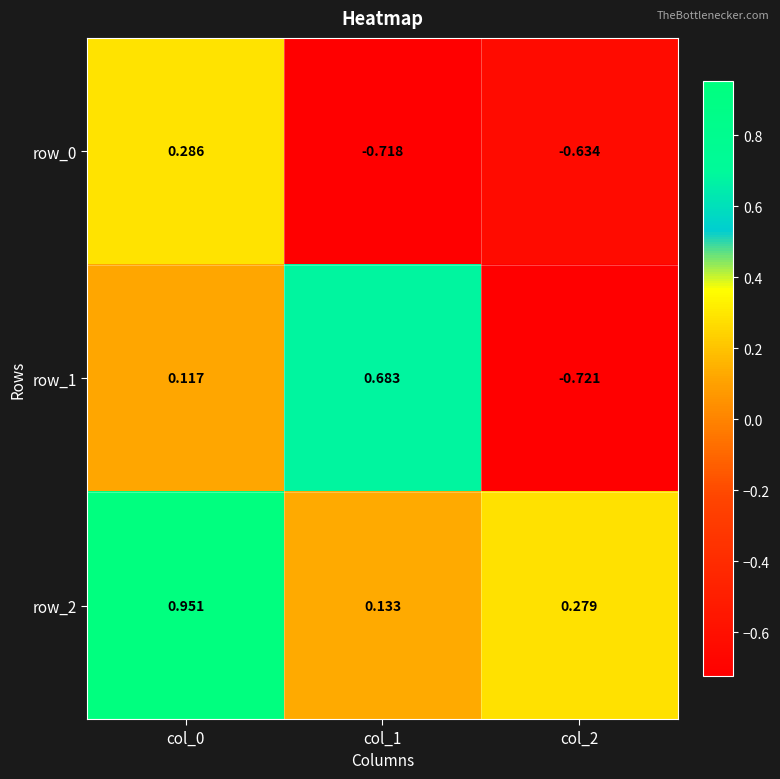

At which label does row_0 first exceed 0?

col_0